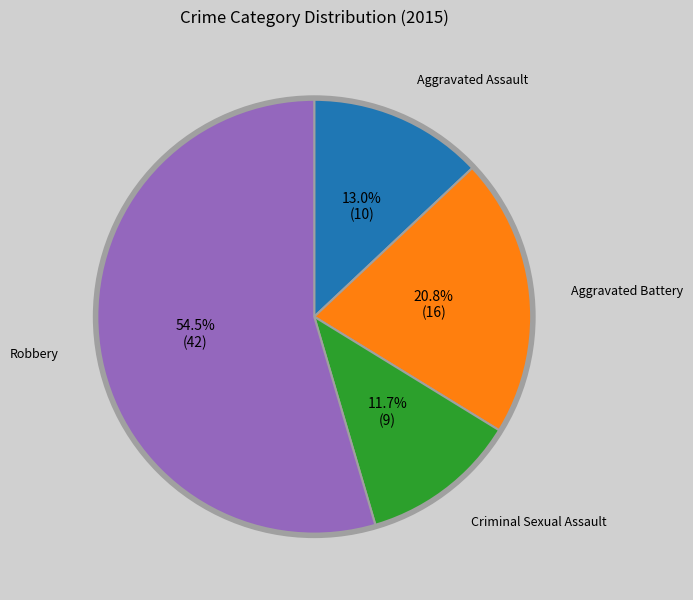

To the nearest percent, what is the average slice percentage?

25%